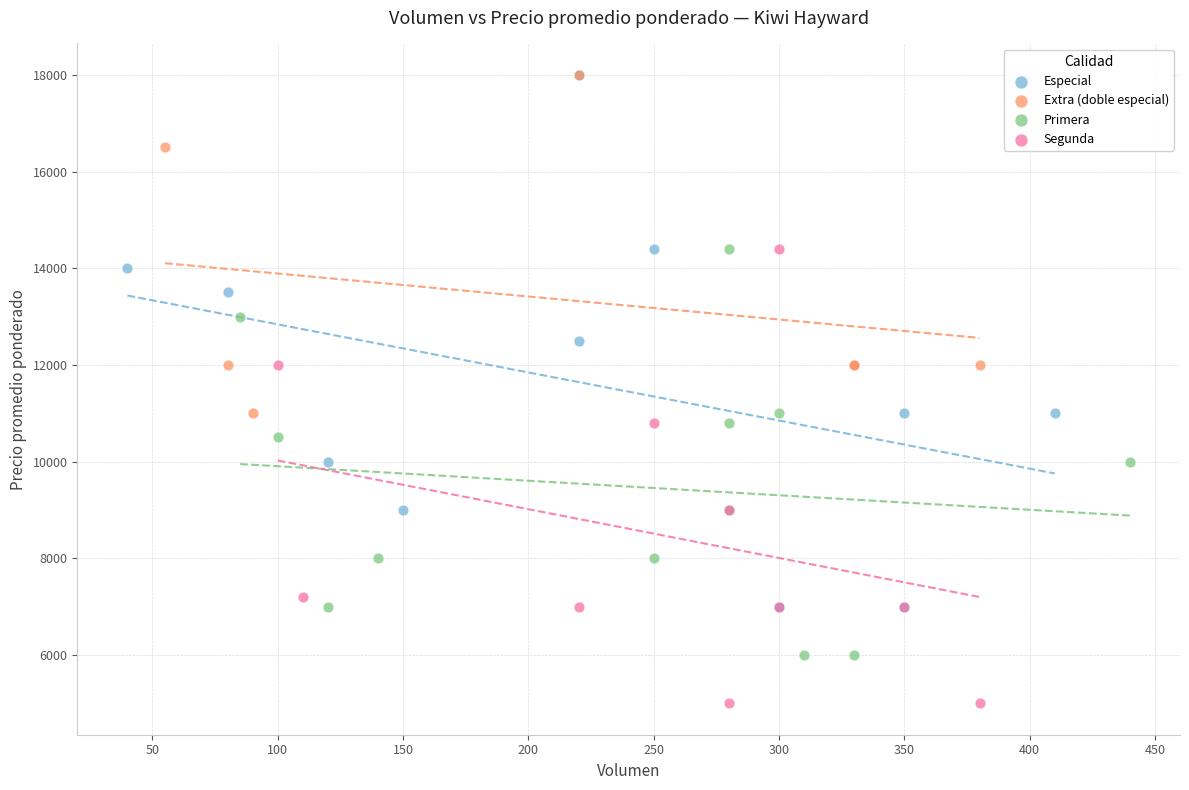

Which series has the largest Y range (max minus min)?

Especial